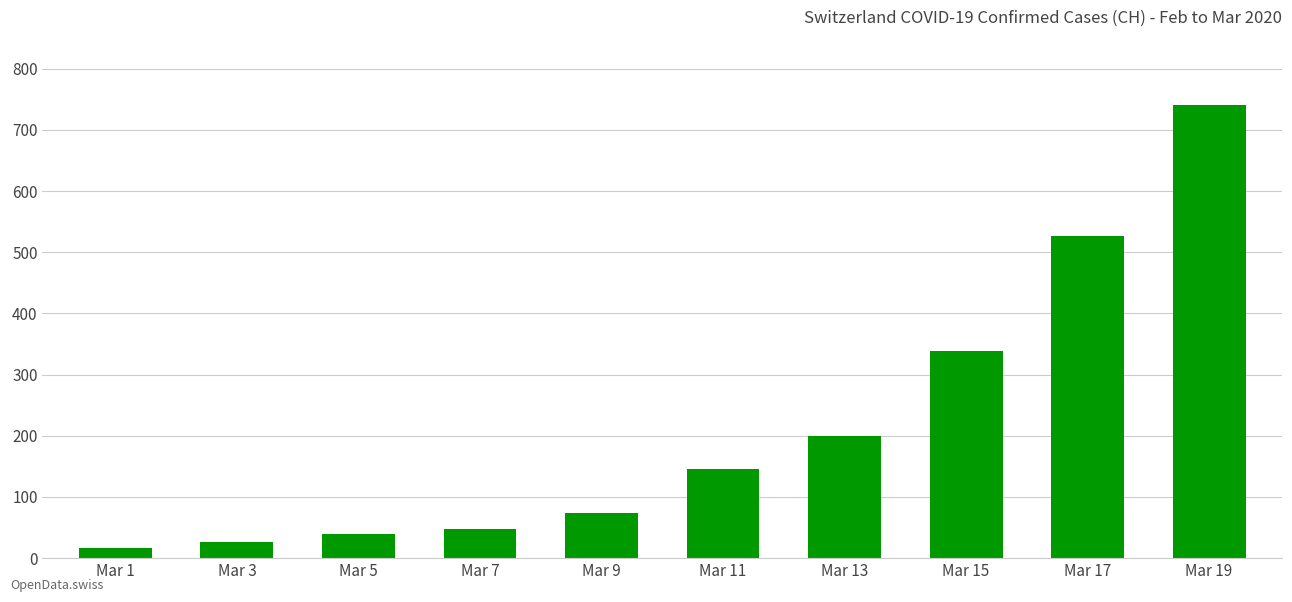

Where is the data nearest to the value 378?

Mar 15